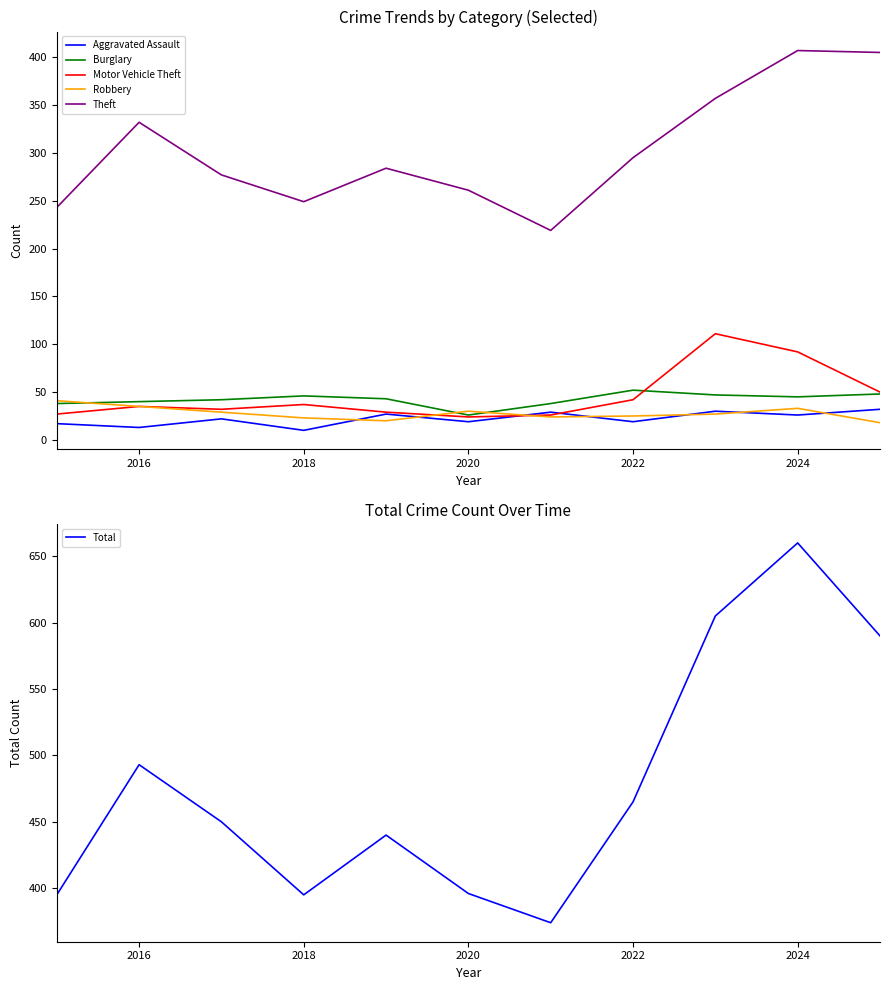

True or false: Burglary has a value of 20 at 2016.

False